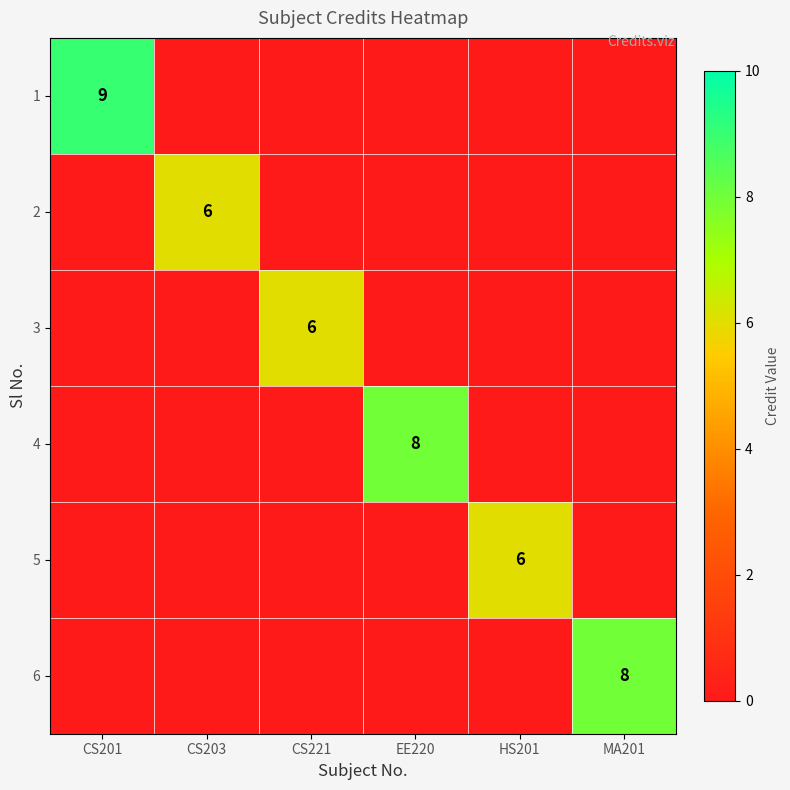

At which category is the sum across all series the highest?

CS201